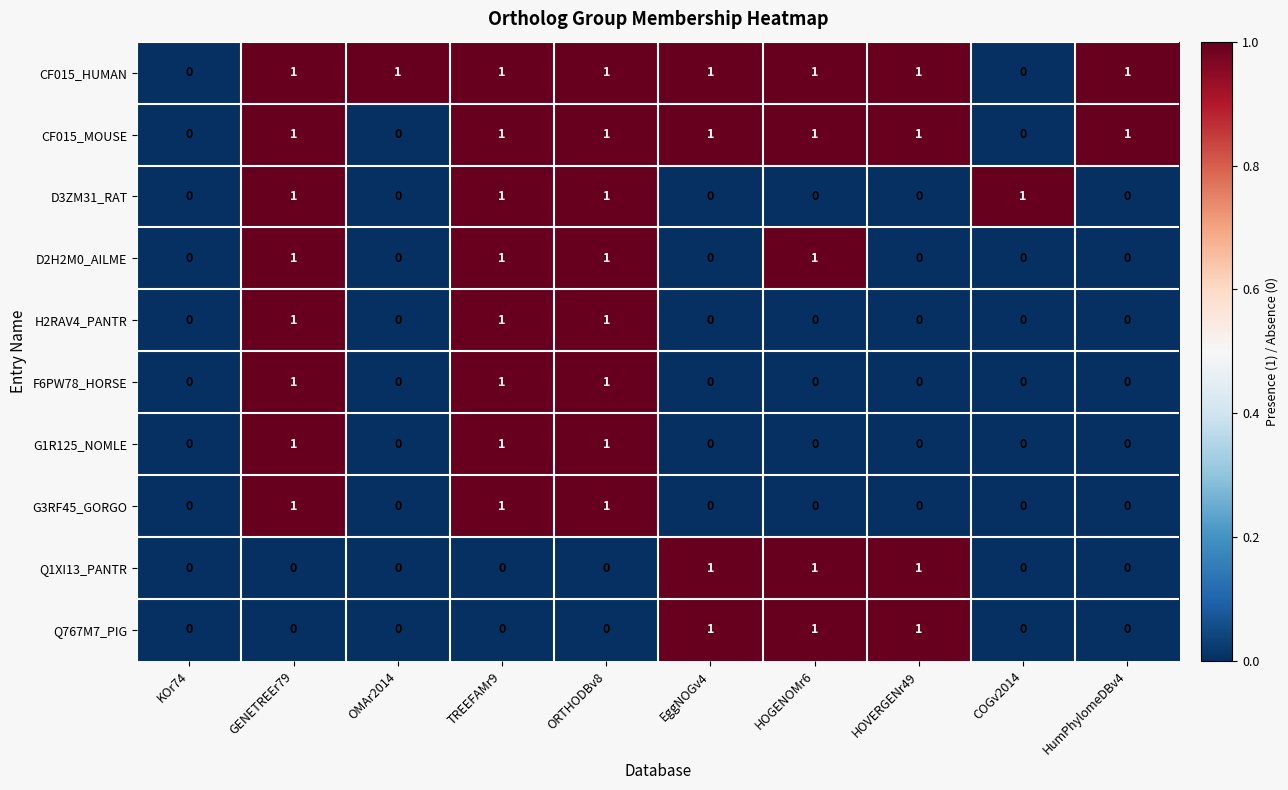

The value of F6PW78_HORSE at ORTHODBv8 is 1. True or false?

True